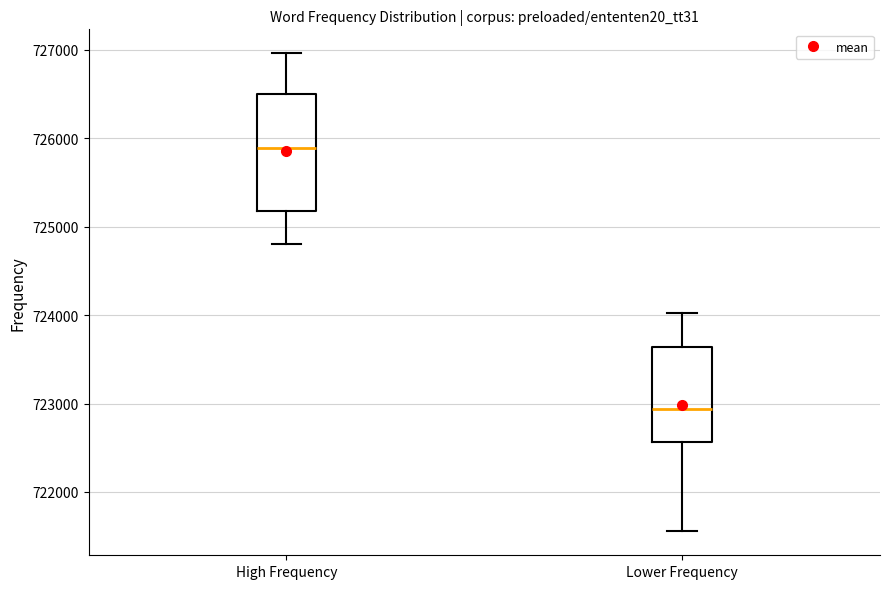

Reading left to right, transcribe this box plot: for each box, give where its median line is, the range the box spans, and where its two whiskers end, as read against the y-axis. The values are not printed on the chart, so give them approximately, as read against the axis.

High Frequency: median 725900, box 725200 to 726500, whiskers 724800 to 727000
Lower Frequency: median 722900, box 722600 to 723600, whiskers 721600 to 724000